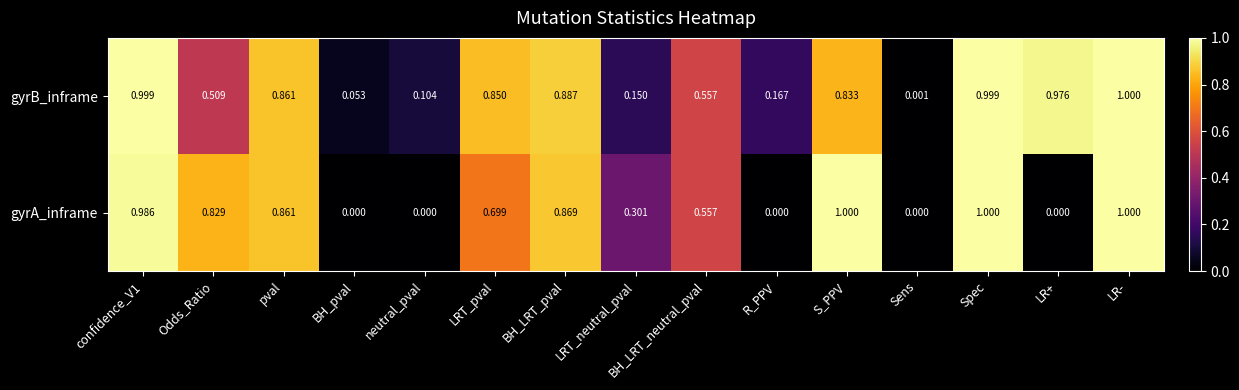

At confidence_V1, list the series in order from smallest to largest.

gyrA_inframe, gyrB_inframe